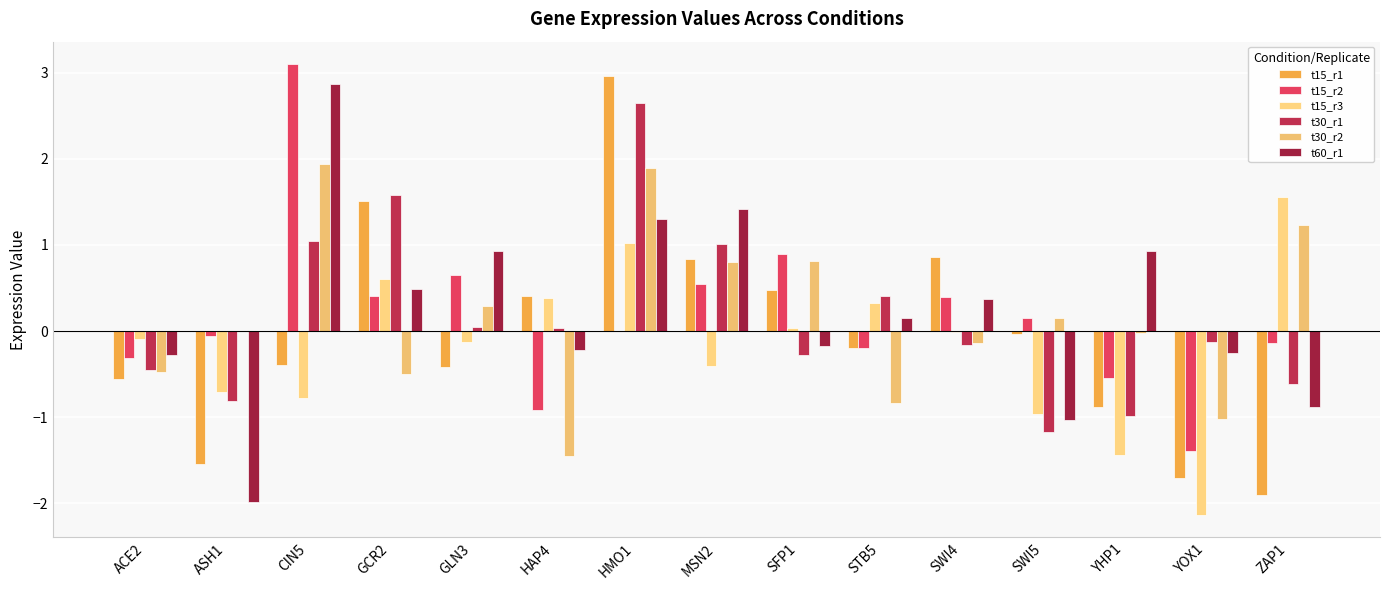

Count the number of data series in this chart.

6